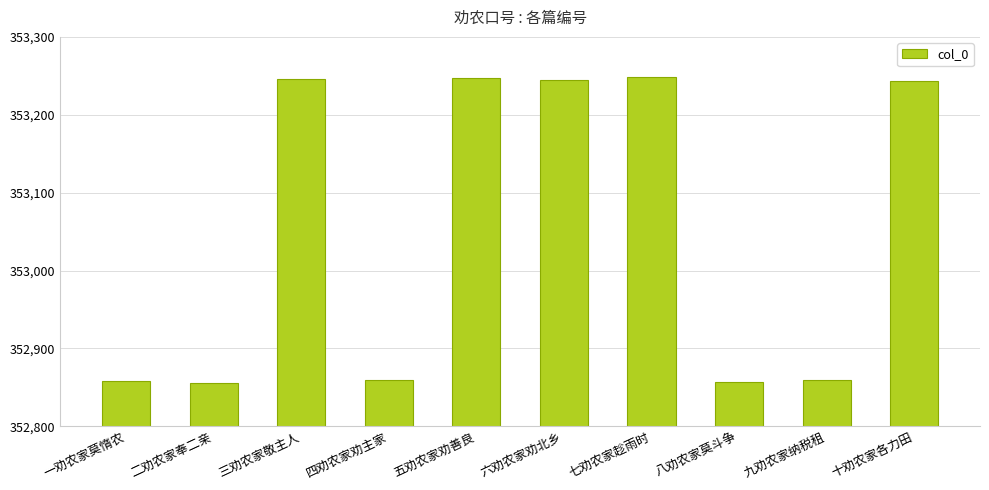

What is the difference between the maximum and minimum values?

392